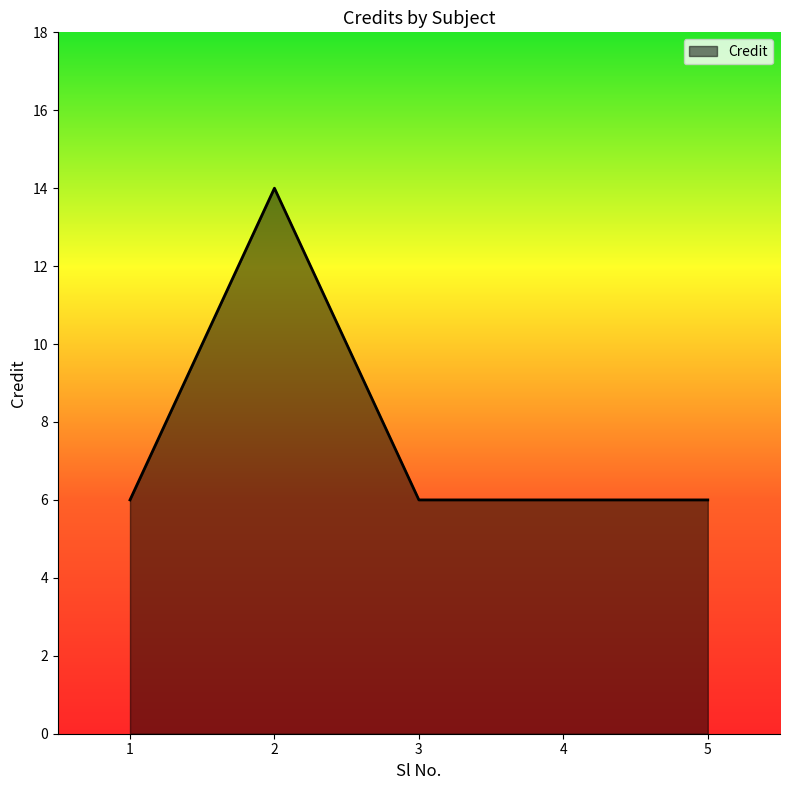

What value does the data have at 3?

6